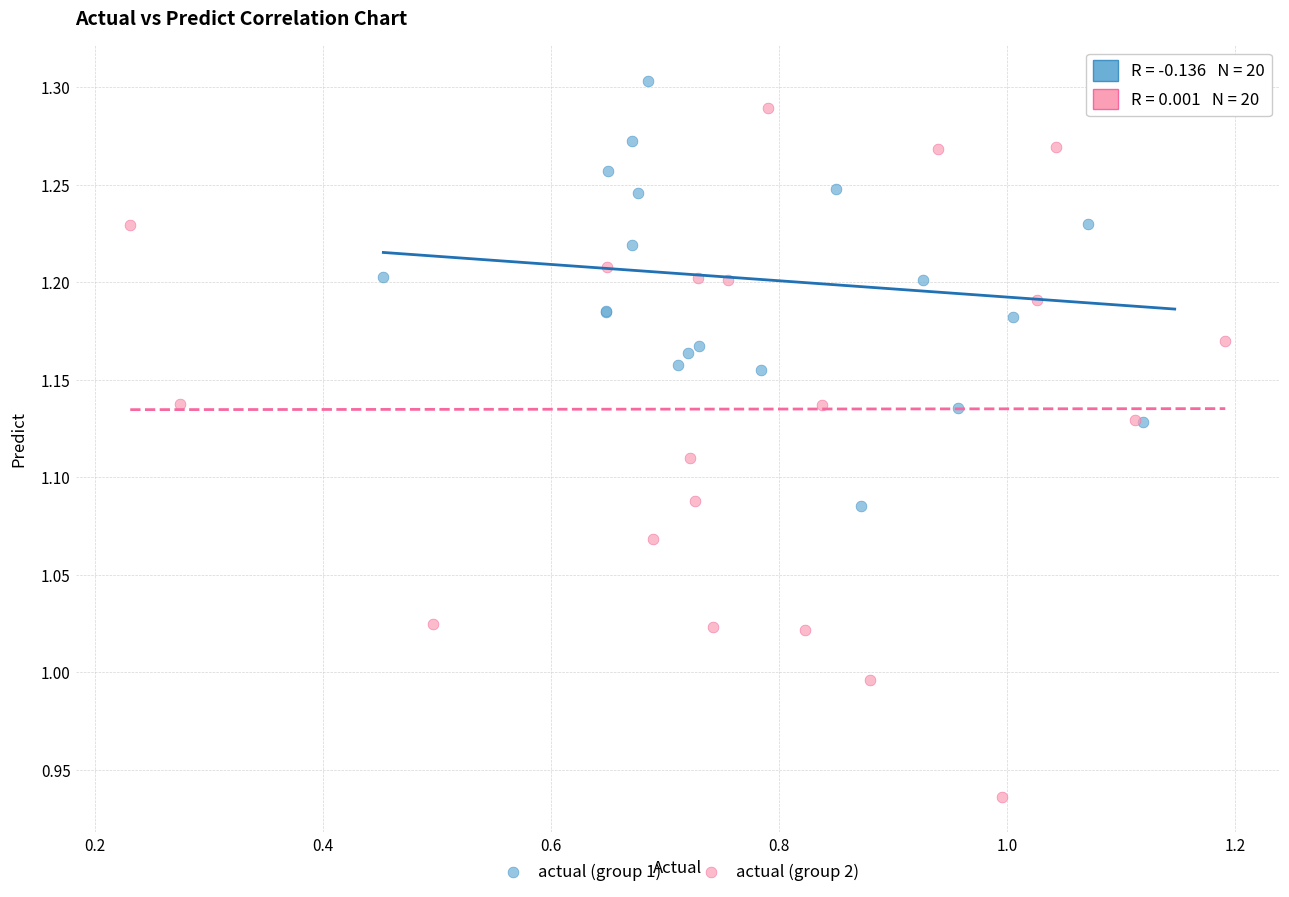

Which series has the widest spread of Y values?

actual (group 2)